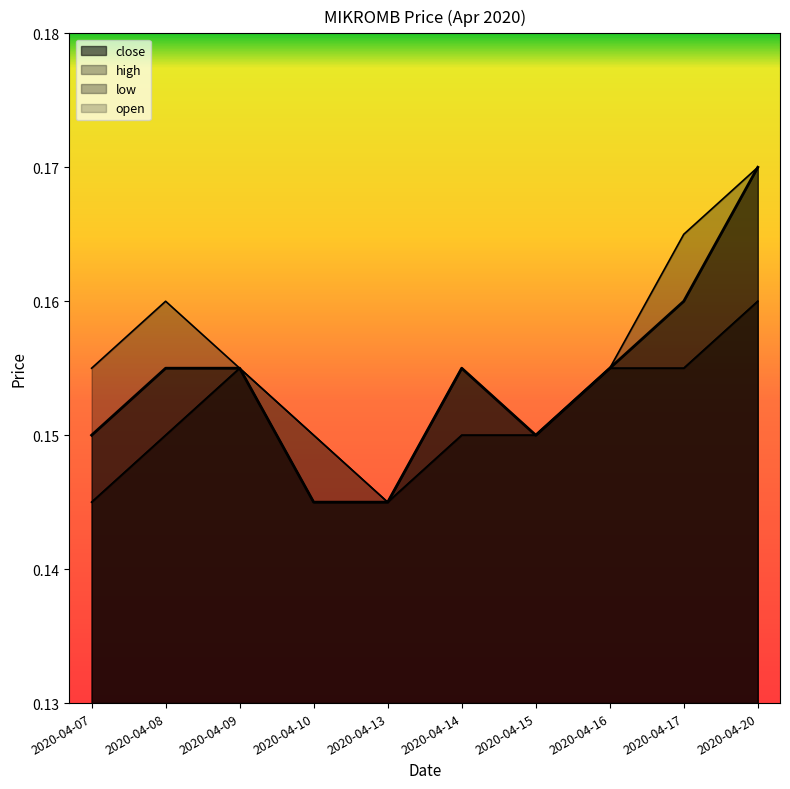

Between 2020-04-08 and 2020-04-14, which is larger?

2020-04-08